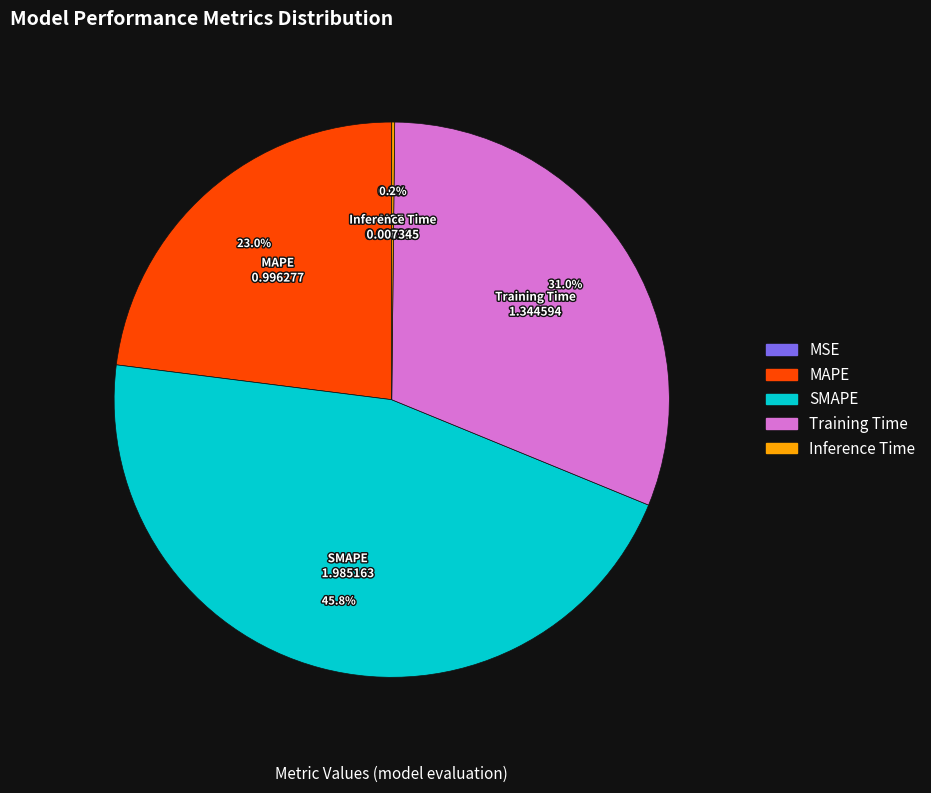

Approximately how many times larger is the value at MAPE compared to Training Time?

0.7